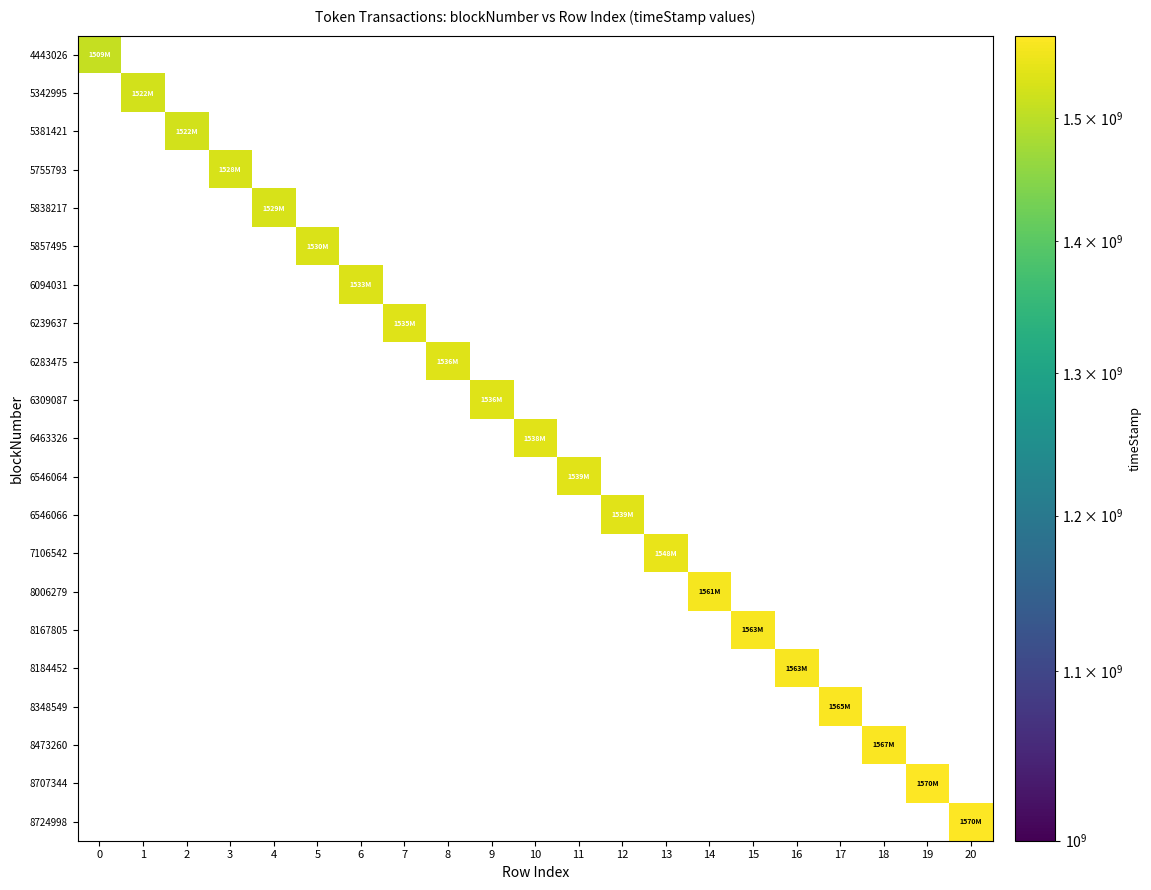

How many positive values does the 6463326 series have?

1